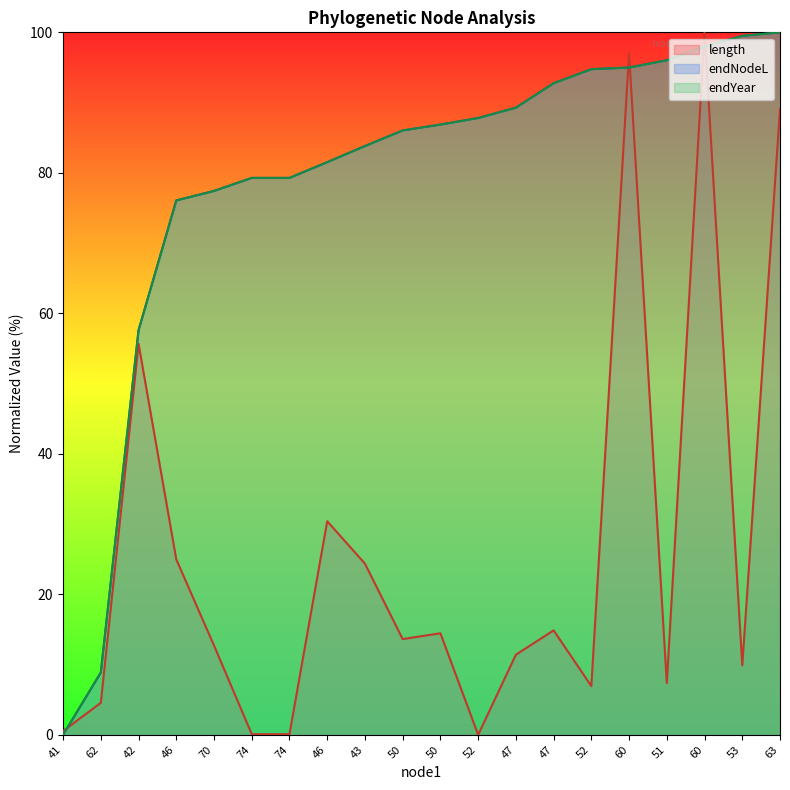

Reading left to right, transcribe all the data shown in this chart.

length: 41=0.5	62=4.6	42=55.7	46=25.0	70=12.7	74=0.1	74=0.1	46=30.4	43=24.4	50=13.6	50=14.5	52=0.0	47=11.4	47=14.9	52=6.9	60=97.0	51=7.4	60=100.0	53=9.9	63=89.1
endNodeL: 41=0.0	62=8.9	42=57.6	46=76.1	70=77.4	74=79.3	74=79.3	46=81.5	43=83.8	50=86.0	50=86.9	52=87.8	47=89.3	47=92.8	52=94.8	60=95.0	51=96.0	60=98.0	53=99.5	63=100.0
endYear: 41=0.0	62=8.9	42=57.6	46=76.1	70=77.4	74=79.3	74=79.3	46=81.5	43=83.8	50=86.0	50=86.9	52=87.8	47=89.3	47=92.8	52=94.8	60=95.0	51=96.0	60=98.0	53=99.5	63=100.0